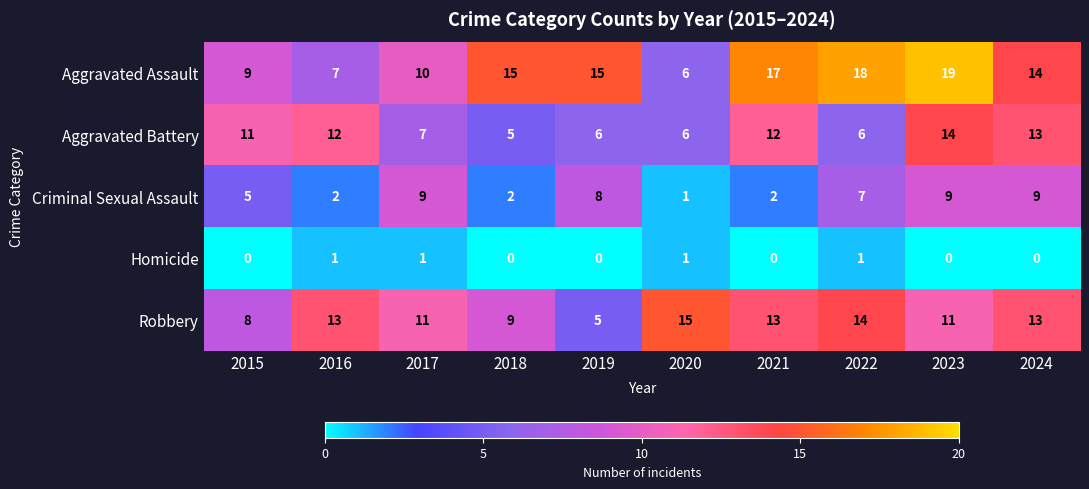

What is the difference between the second highest and minimum values in the Criminal Sexual Assault series?

8